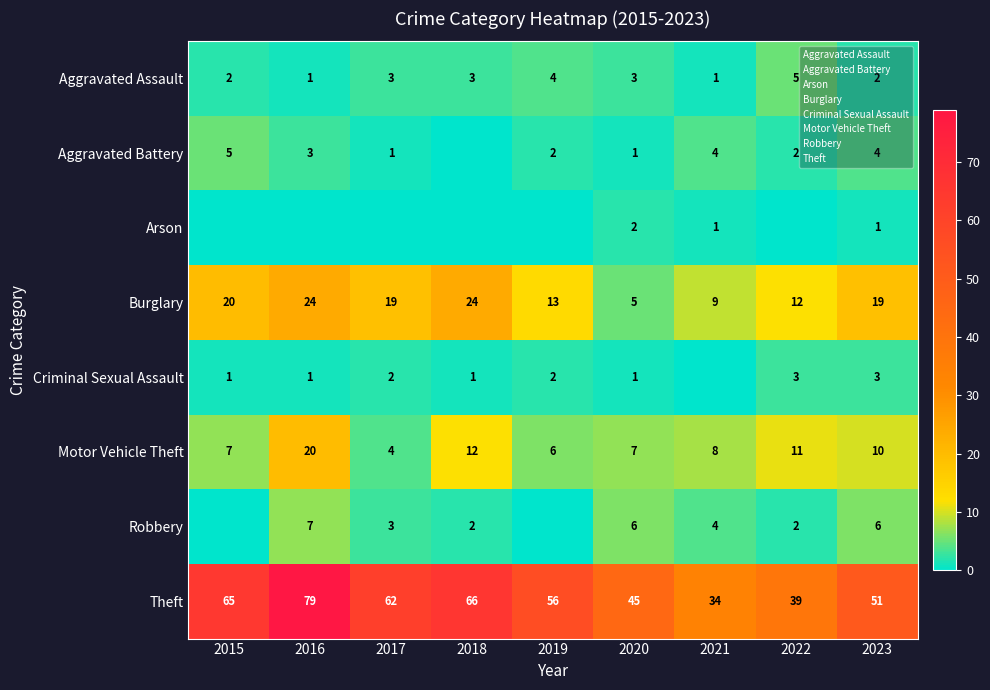

What is the approximate value of Motor Vehicle Theft at 2019?

6